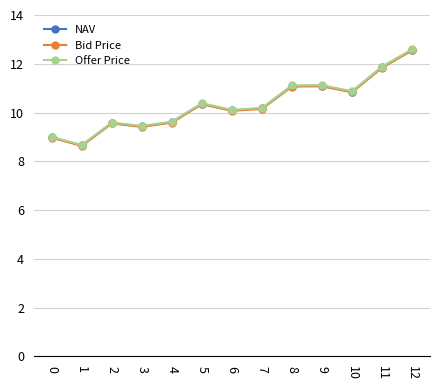

Which series changed the most between 6 and 11?

Offer Price